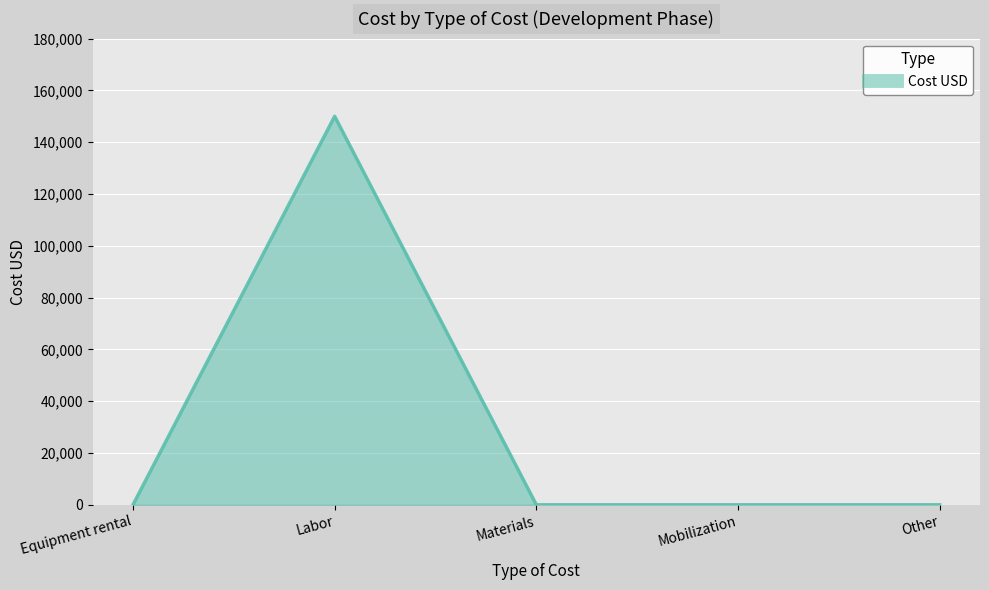

What is the average value?

30000